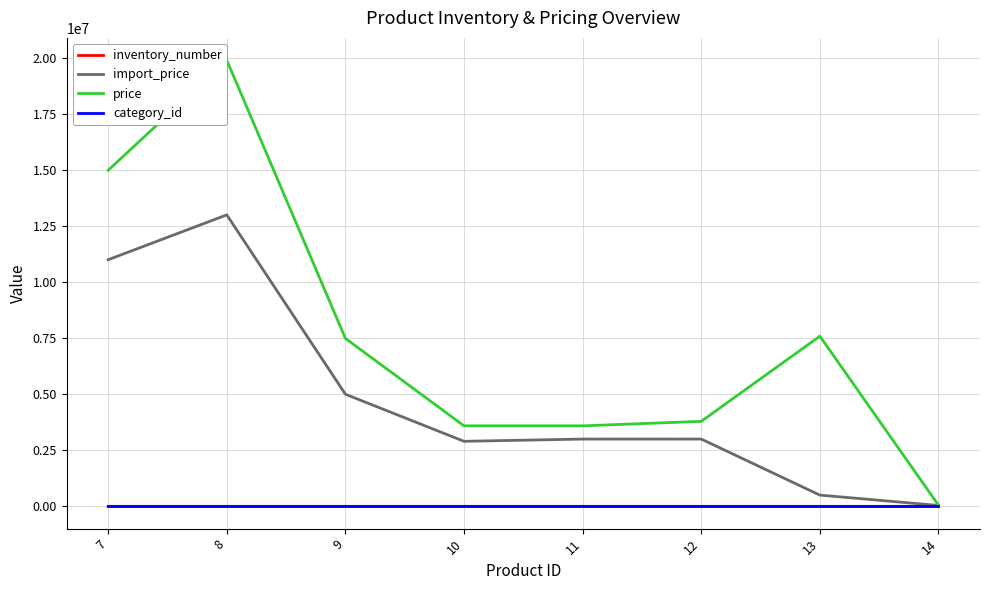

At which label is import_price closest to 6519500?

9